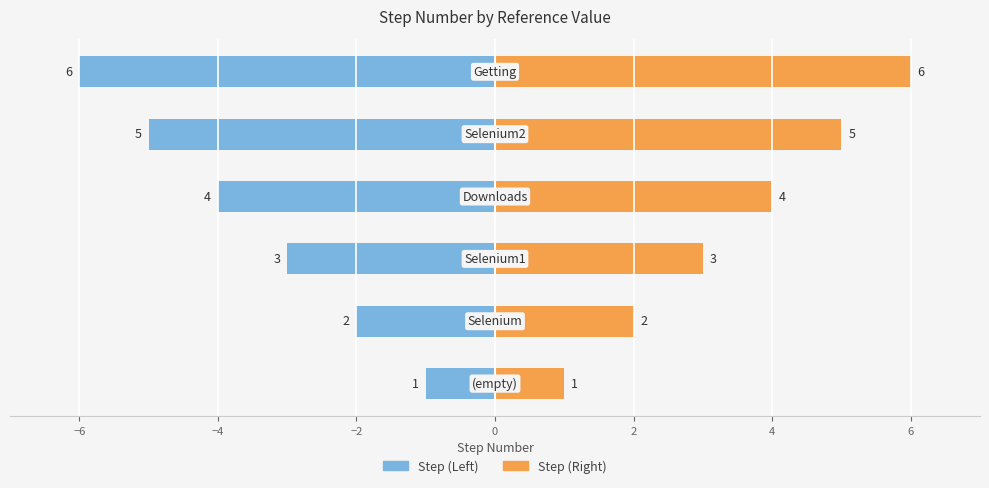

How many bars are there in total?

12